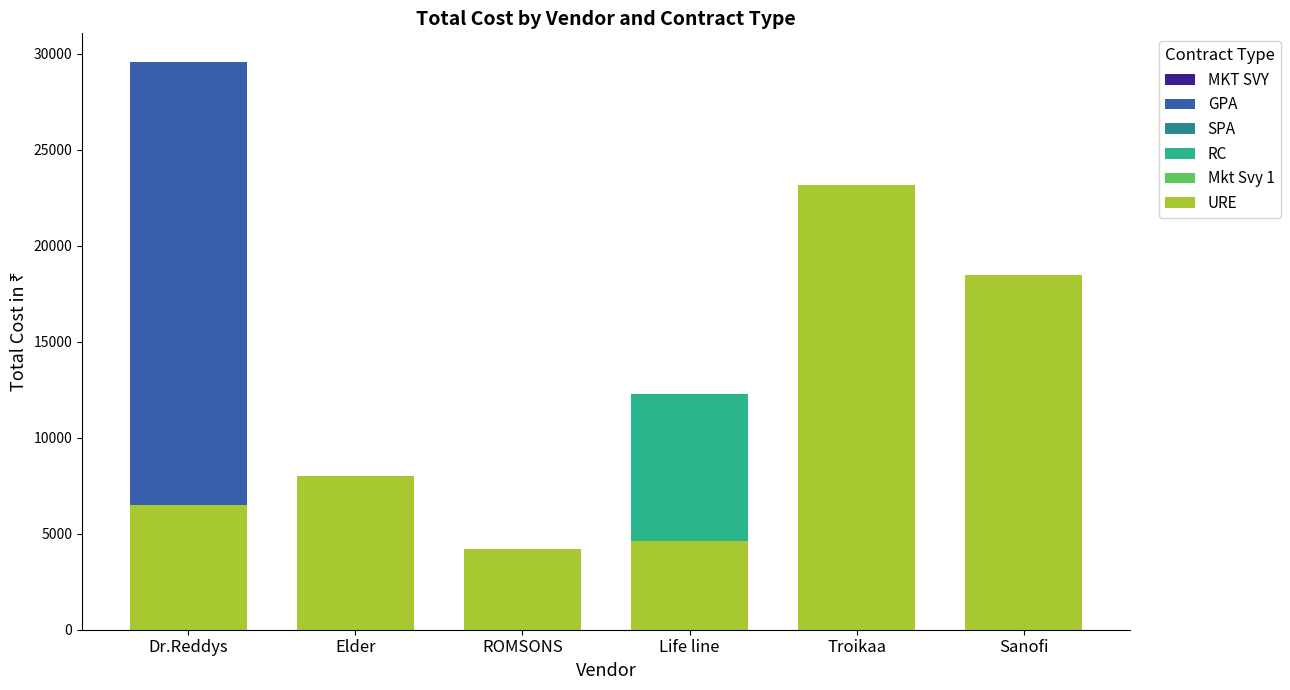

Is it true that Mkt Svy 1 equals 1856.9 at Elder?

False